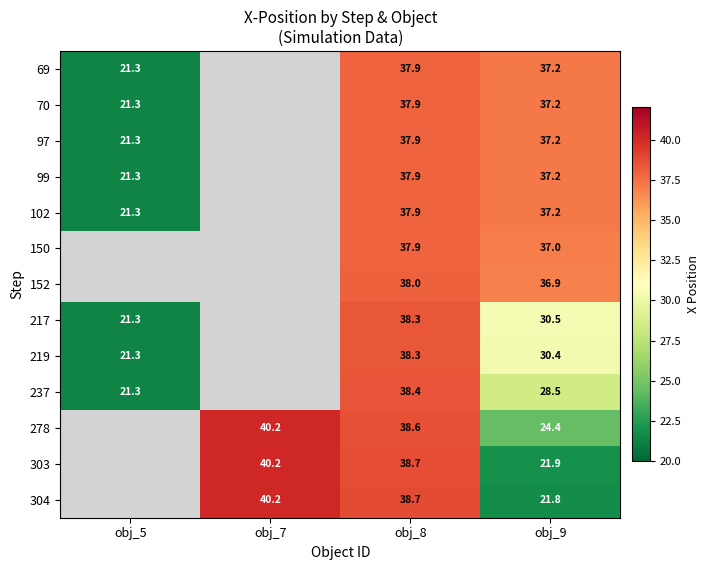

Is the value of 219 at obj_5 greater than the value of 152 at obj_9?

No